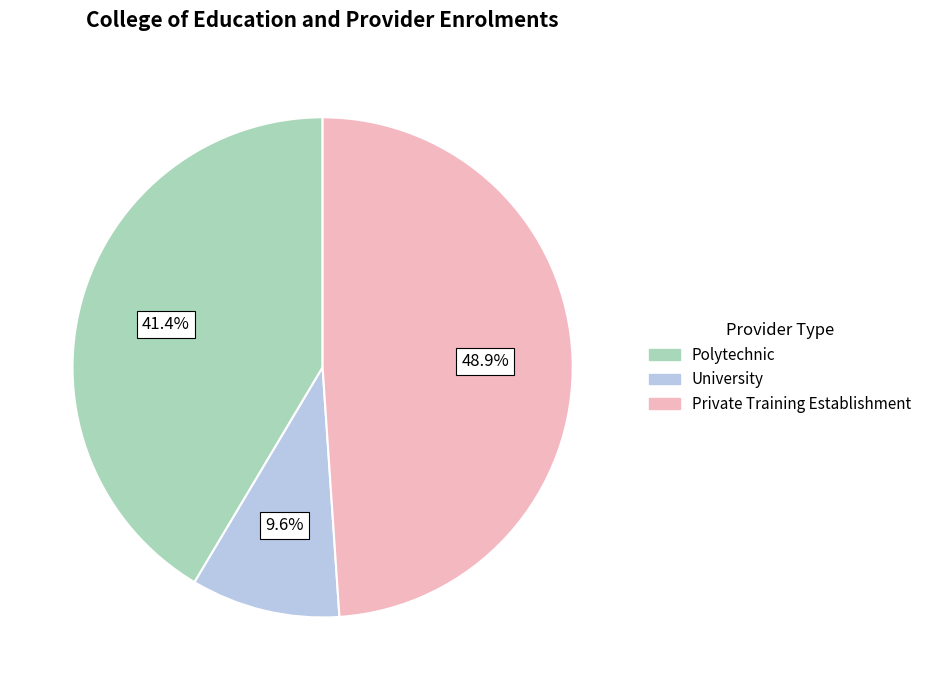

Is there a majority slice in this chart?

No